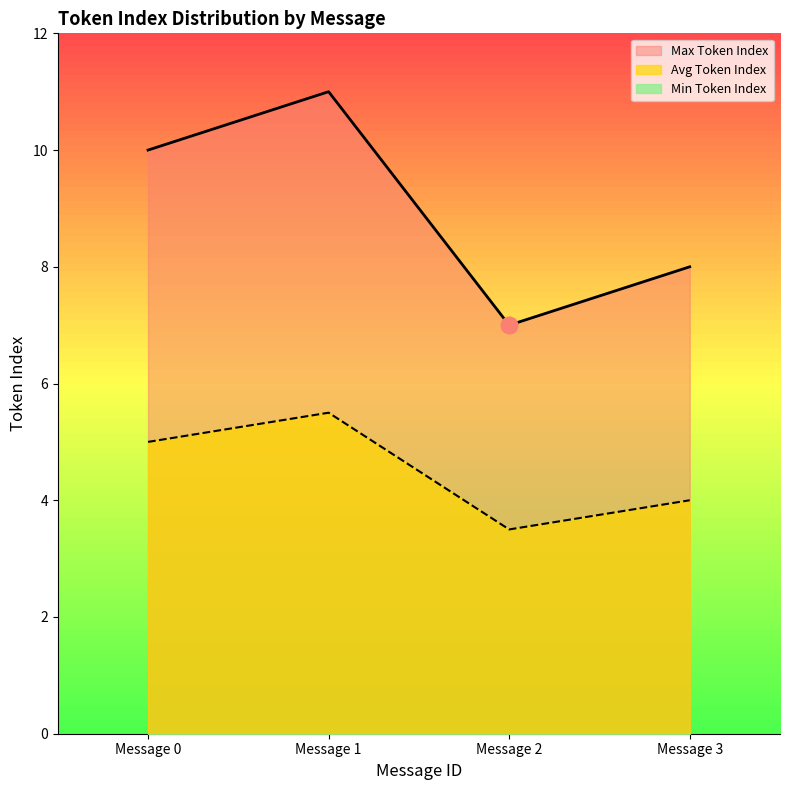

Rank the categories by Max Token Index value from lowest to highest.

Message 2, Message 3, Message 0, Message 1